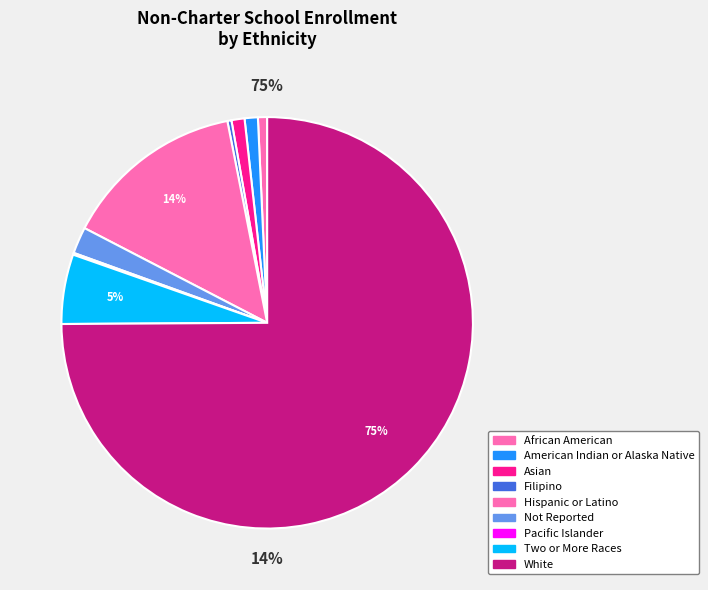

Which category accounts for the majority?

White